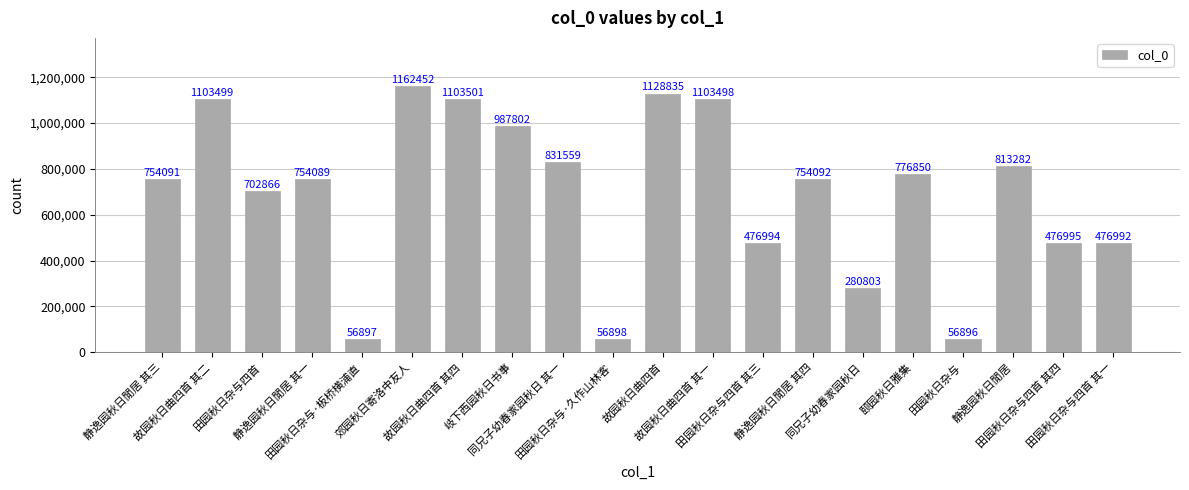

What is the value of the 10th bar from the left?

56898